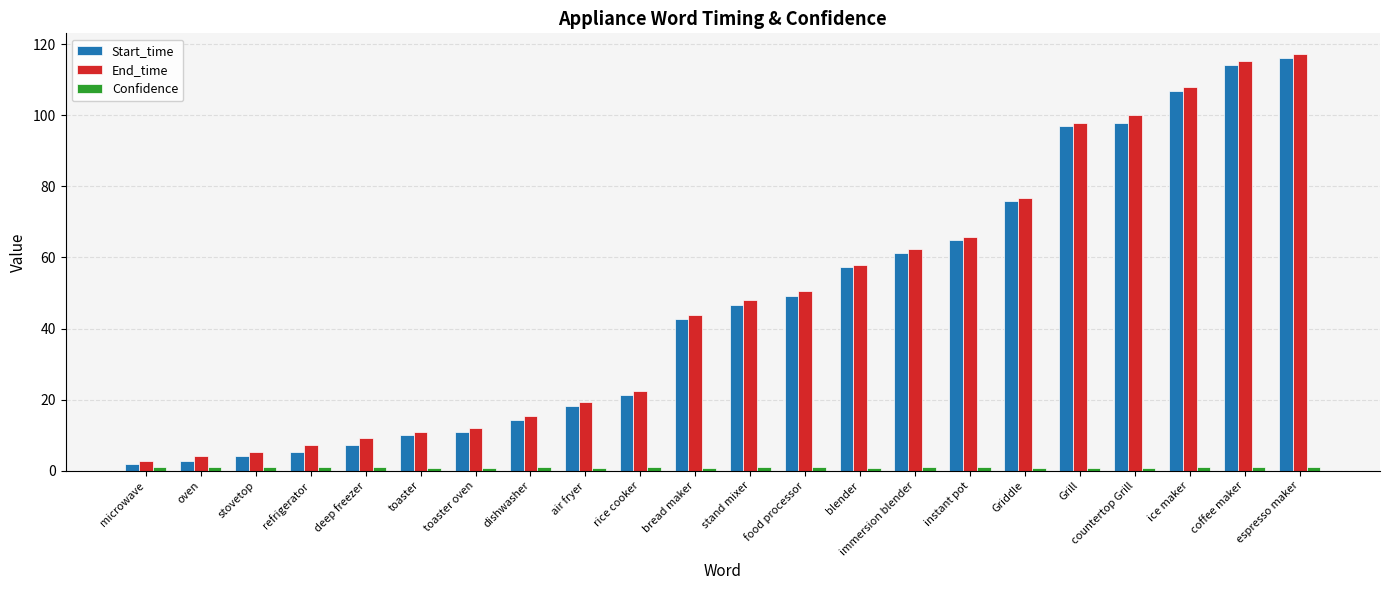

True or false: End_time has a value of 169.3 at espresso maker.

False